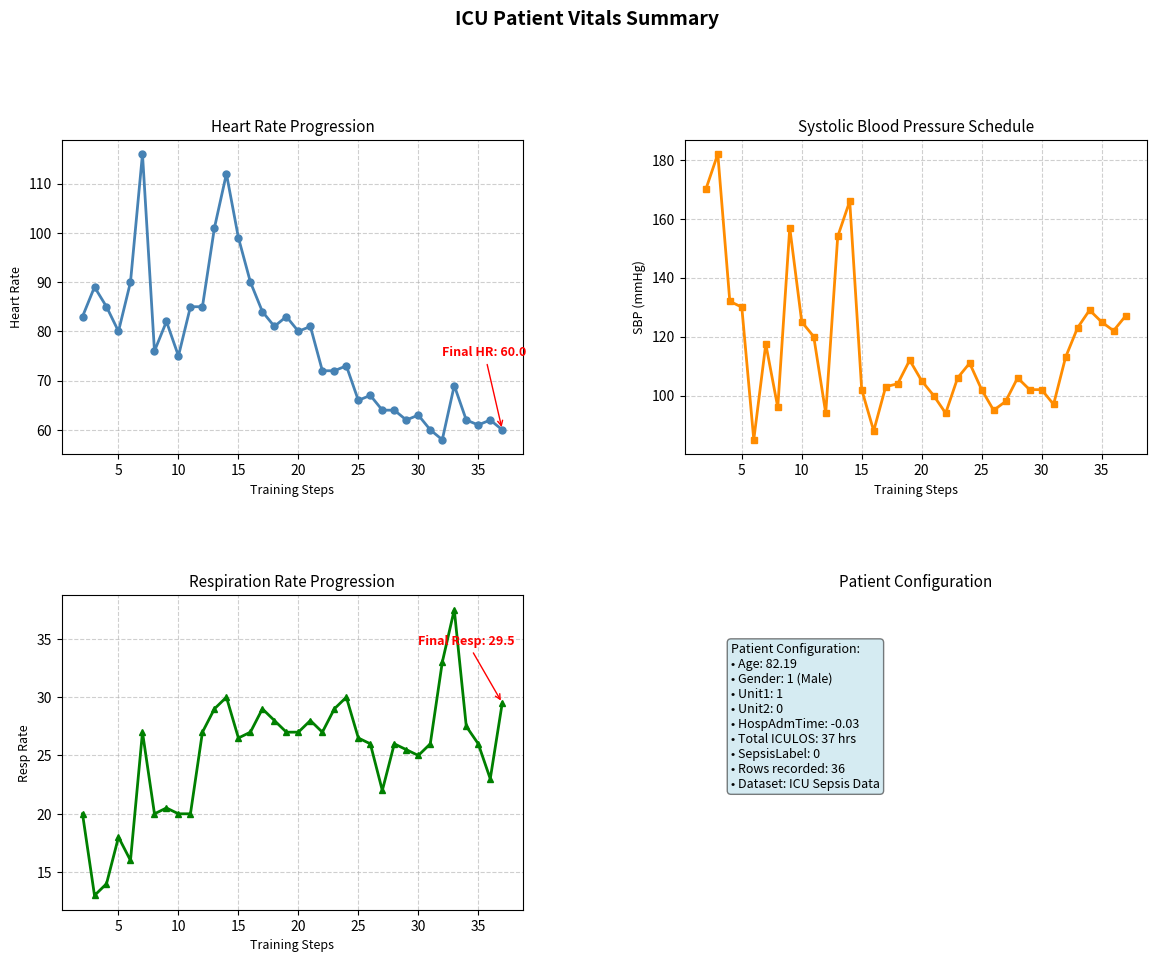

True or false: Resp and HR intersect in this chart.

False